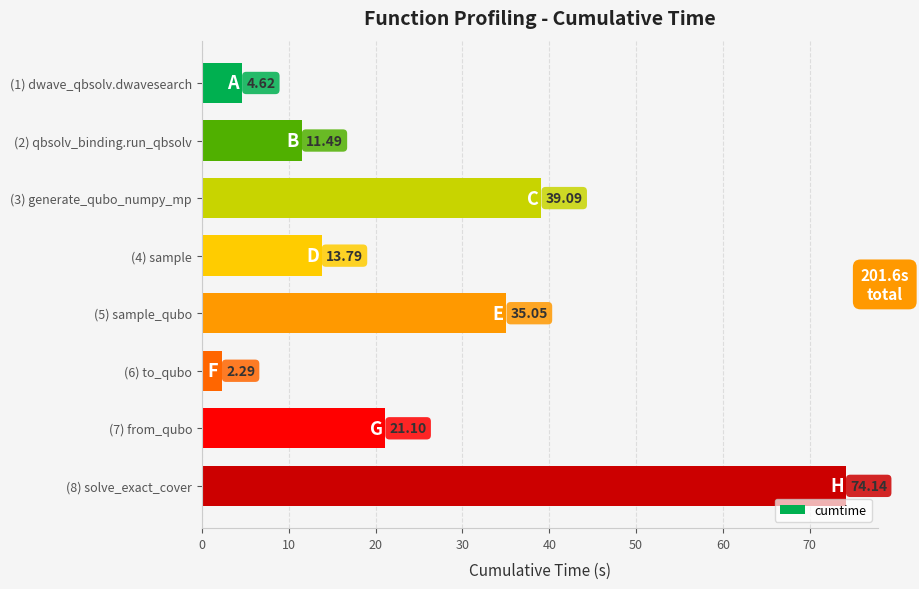

At which category does the chart reach its peak across all series?

(8) solve_exact_cover